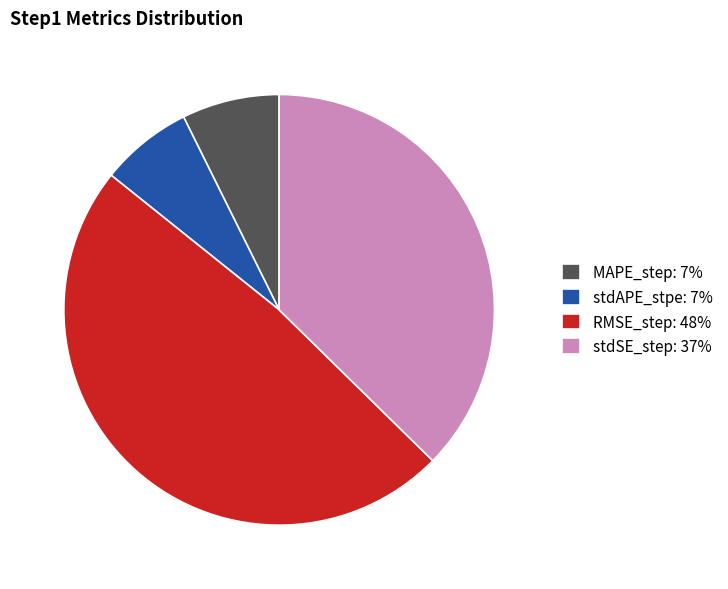

Is it true that stdAPE_stpe: 7% is 1% of the pie?

False